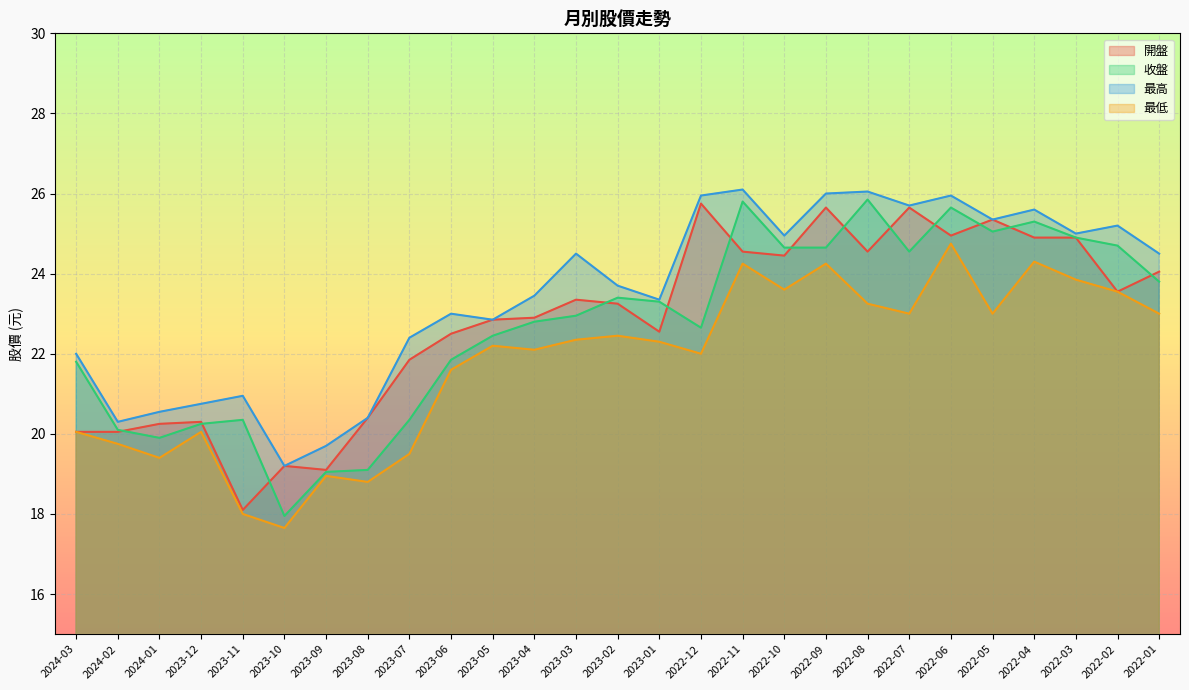

How many intersections are there between 開盤 and 收盤?

13